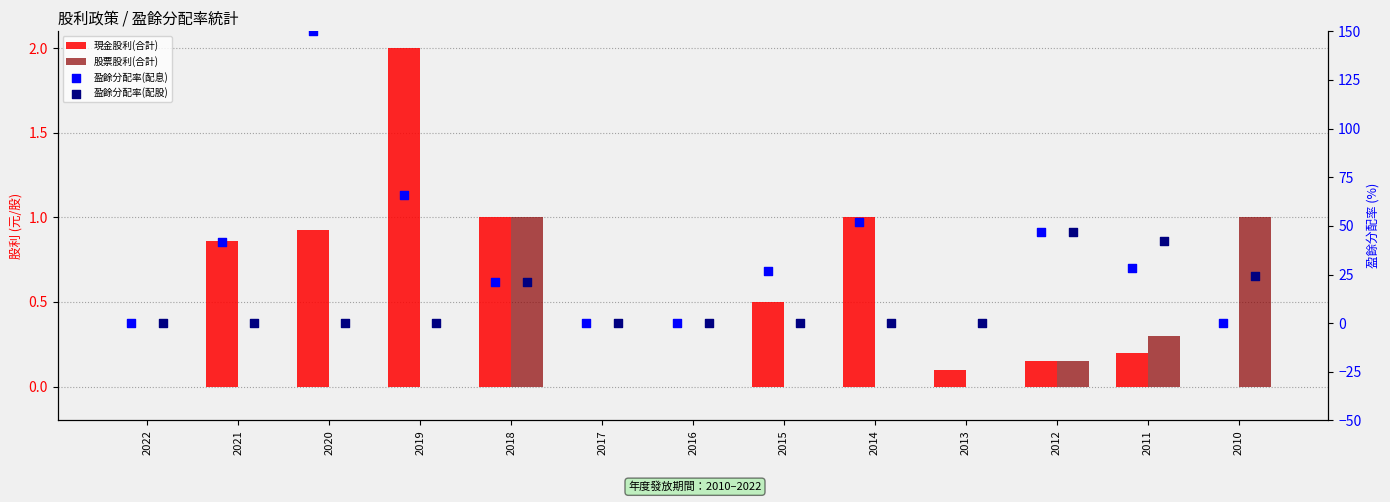

Which series contains the lowest Y value?

盈餘分配率(配息)